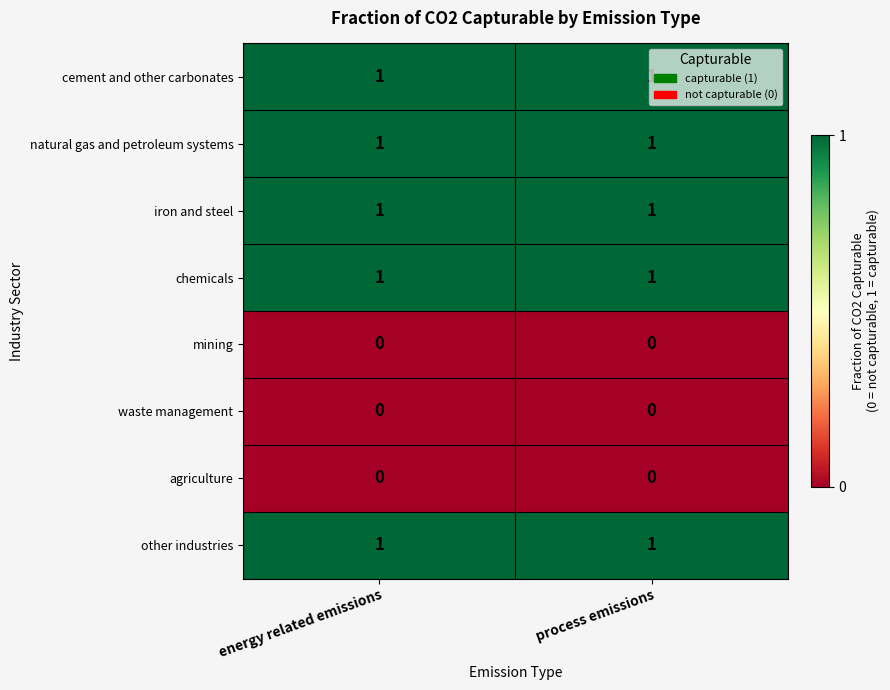

What is the spread (max minus min) of values at energy related emissions?

1